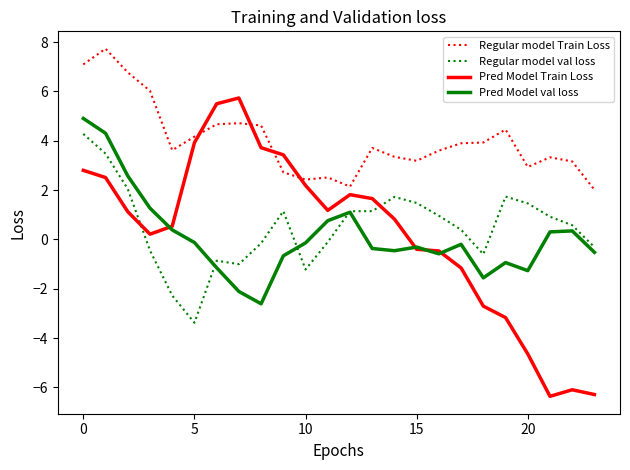

True or false: Regular model val loss and Regular model Train Loss intersect in this chart.

False